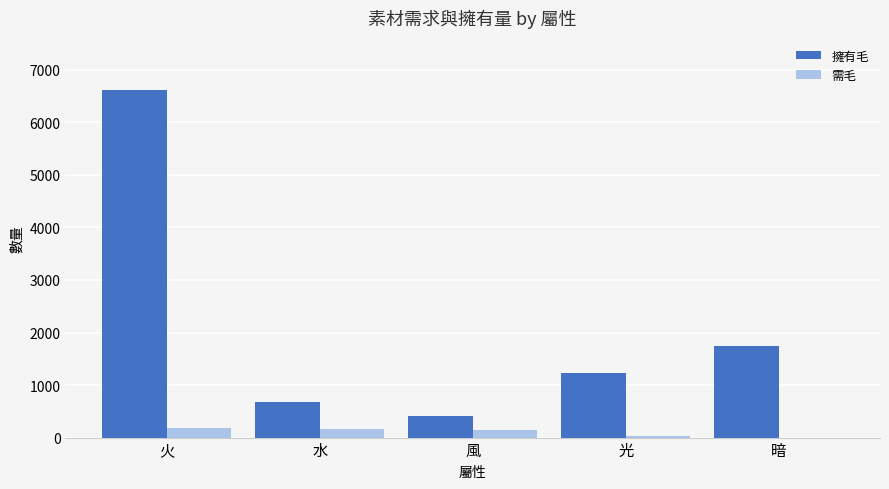

True or false: 擁有毛 has a value of 409 at 風.

True